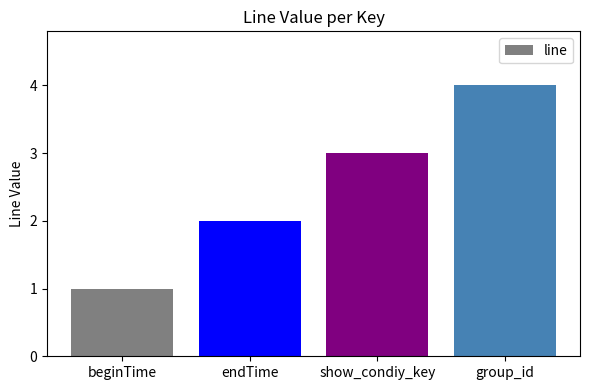

Rank the categories by value from lowest to highest.

beginTime, endTime, show_condiy_key, group_id